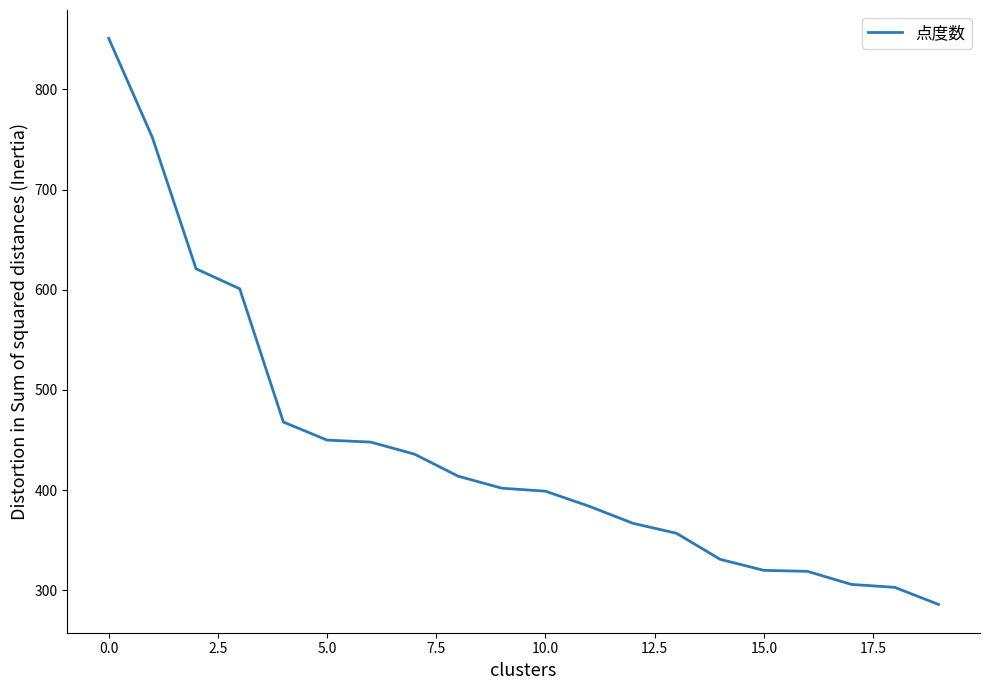

What is the maximum value shown in the chart?

851